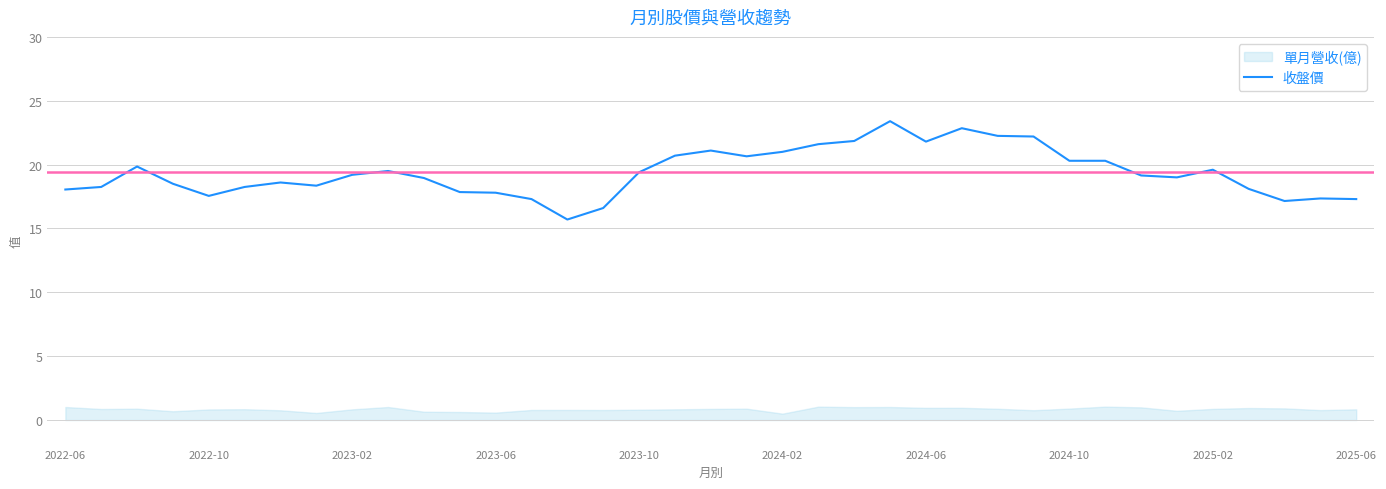

True or false: 收盤價 has a value of 28.5 at 2024-06.

False